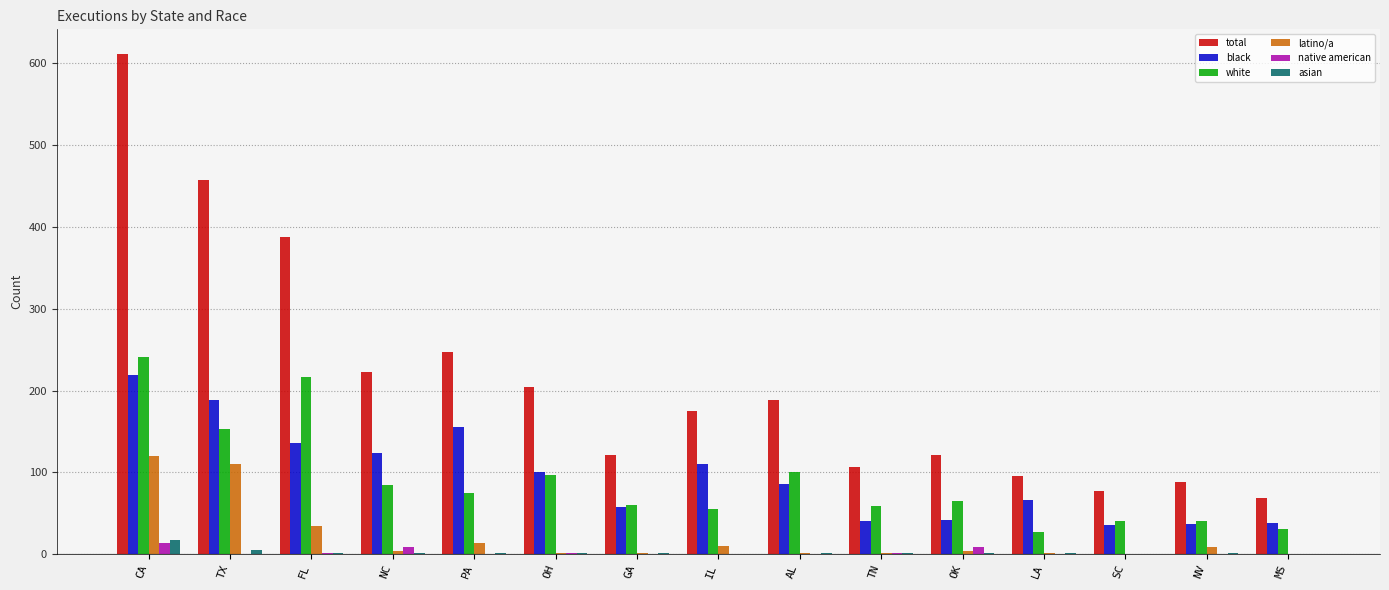

How many distinct data groups are displayed?

6